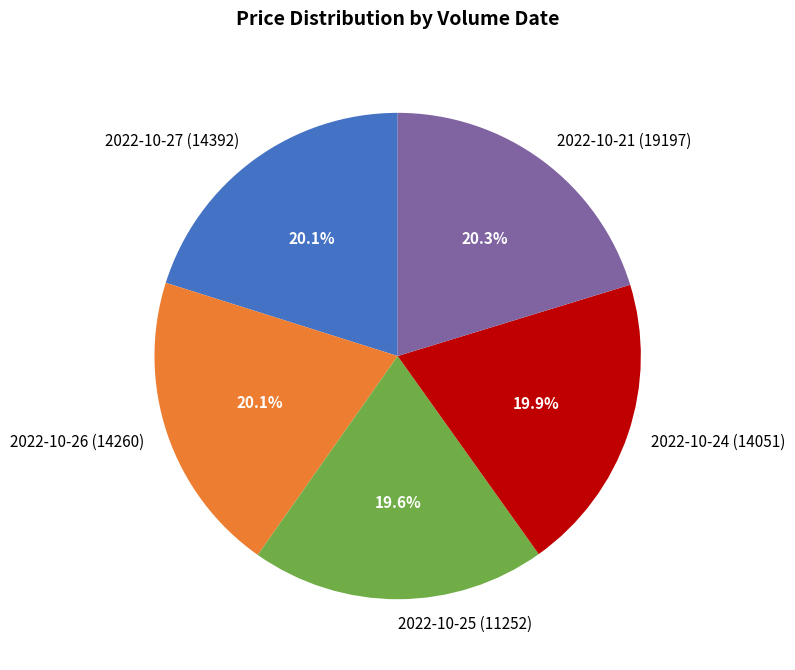

Does 2022-10-26 (14260) account for over 50% of the chart?

No